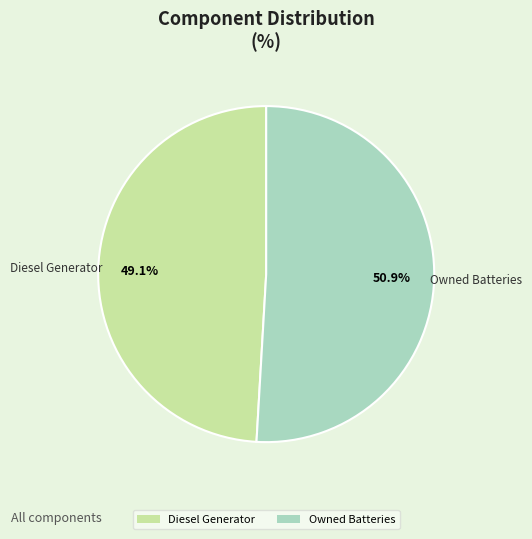

How many slices are in this pie chart?

2